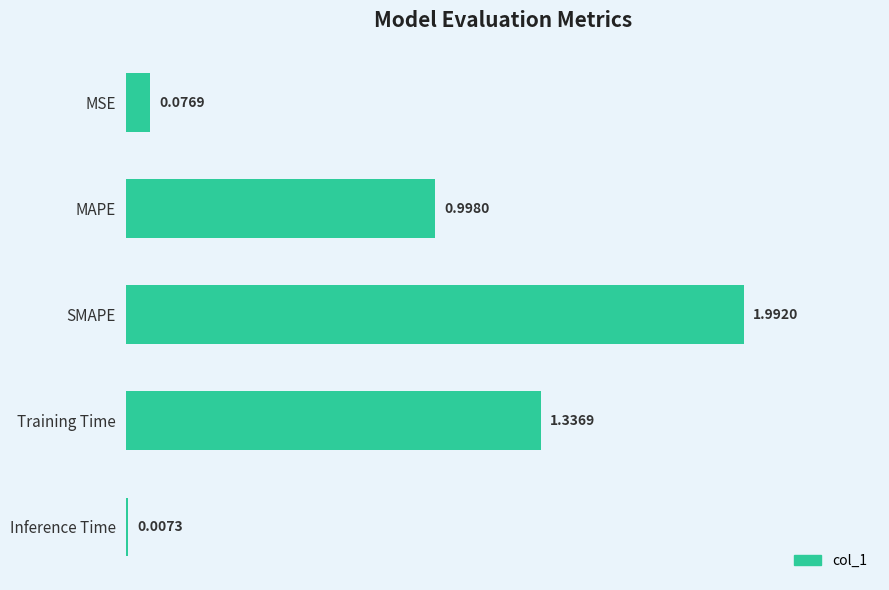

Which has a higher value, Inference Time or MAPE?

MAPE